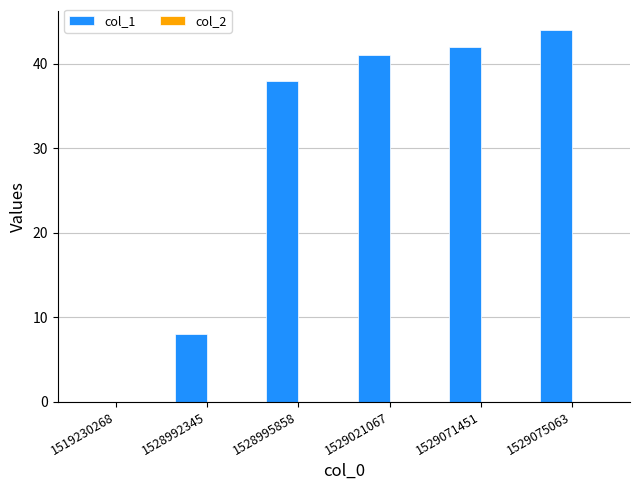

Reading left to right, list all the values displayed in this chart.

1519230268=0	1528992345=8	1528995858=38	1529021067=41	1529071451=42	1529075063=44